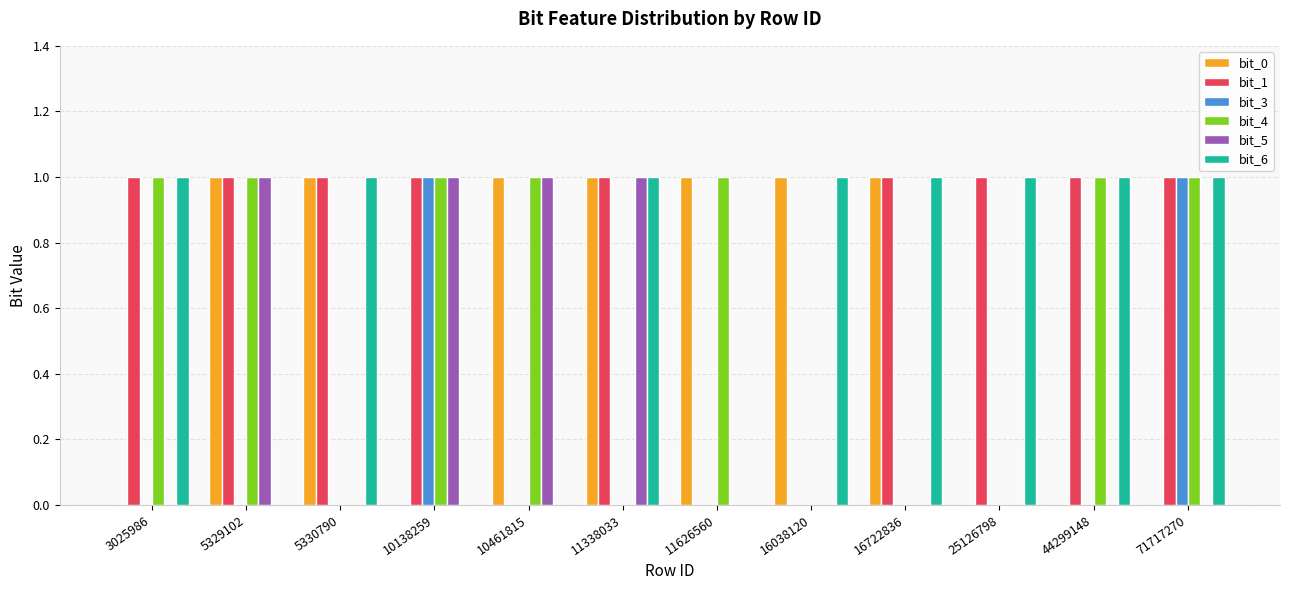

What is the total value across all series at 10138259?

4